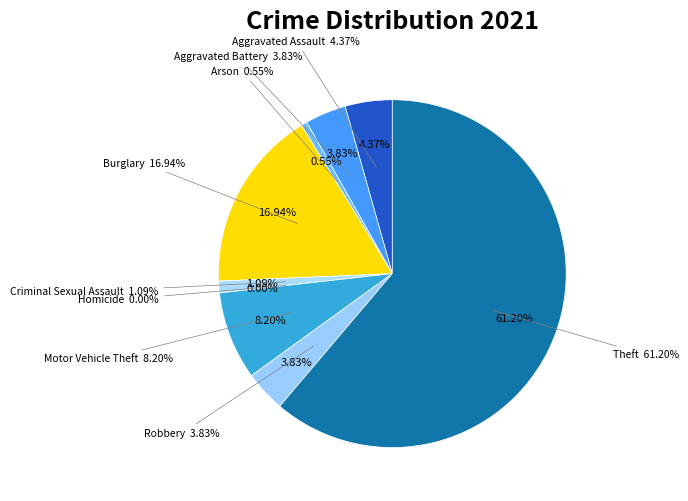

To the nearest percent, what is the difference between the largest and smallest slice percentages?

61%